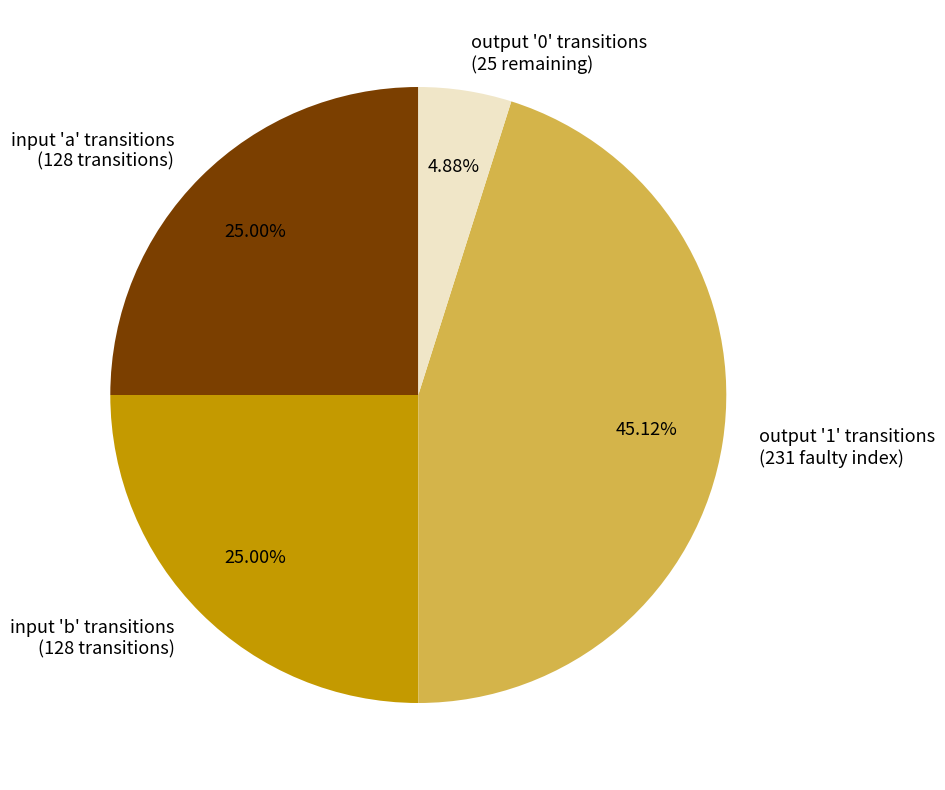

Is there any slice that represents more than half of the pie?

No